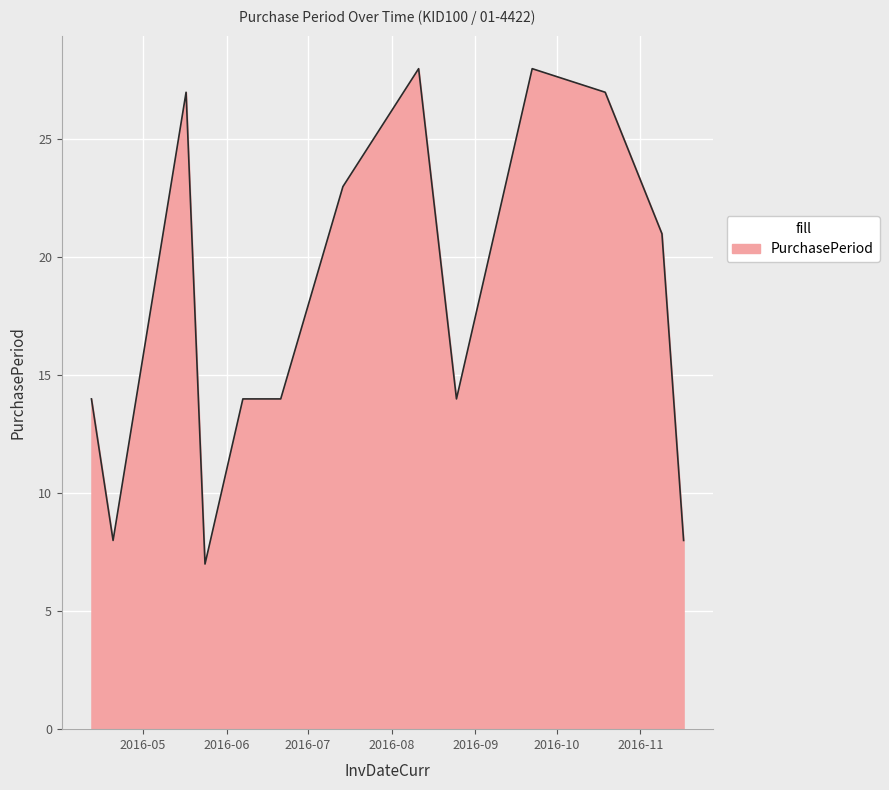

What is the maximum value shown in the chart?

28